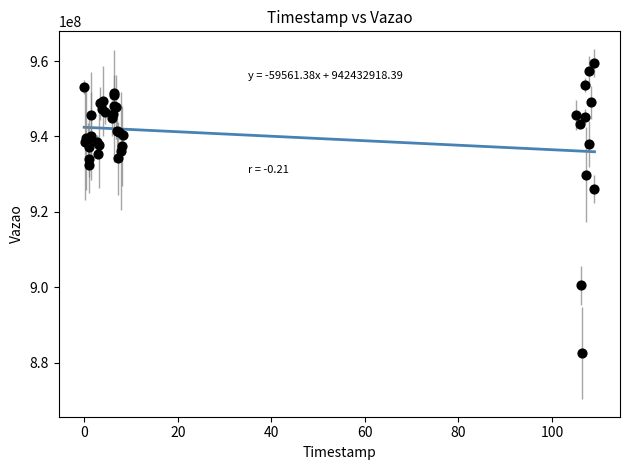

What Y value in the scatter plot is closest to 920993822?

925998947